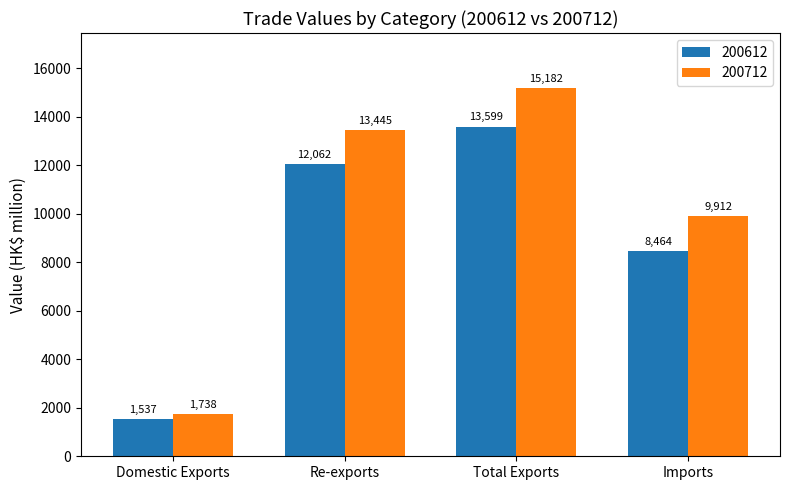

At which category is the sum across all series the highest?

Total Exports